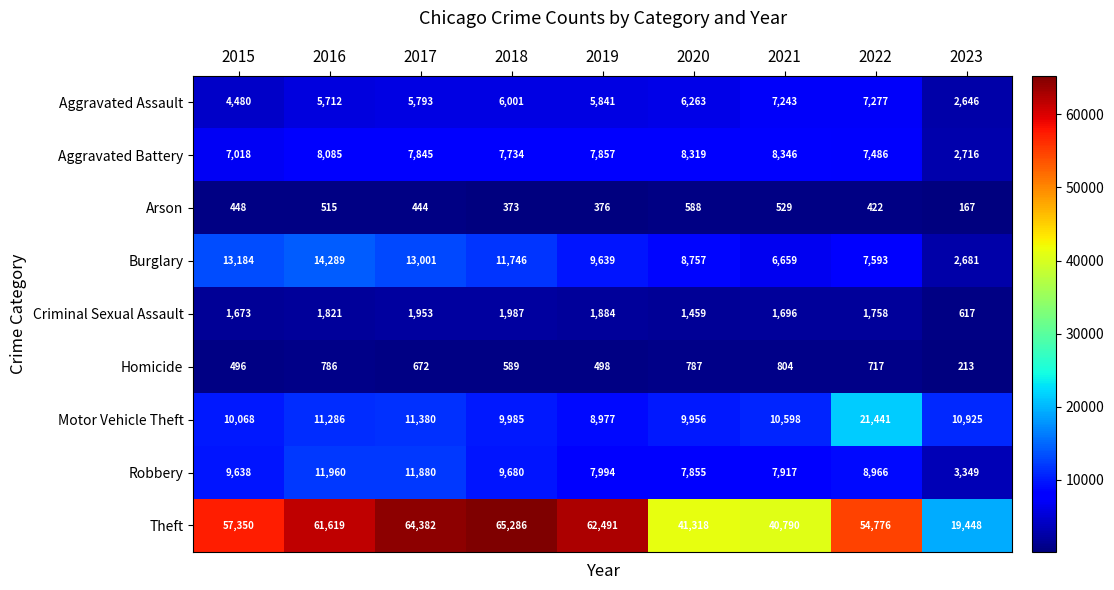

Rank the categories by Burglary value from lowest to highest.

2023, 2021, 2022, 2020, 2019, 2018, 2017, 2015, 2016